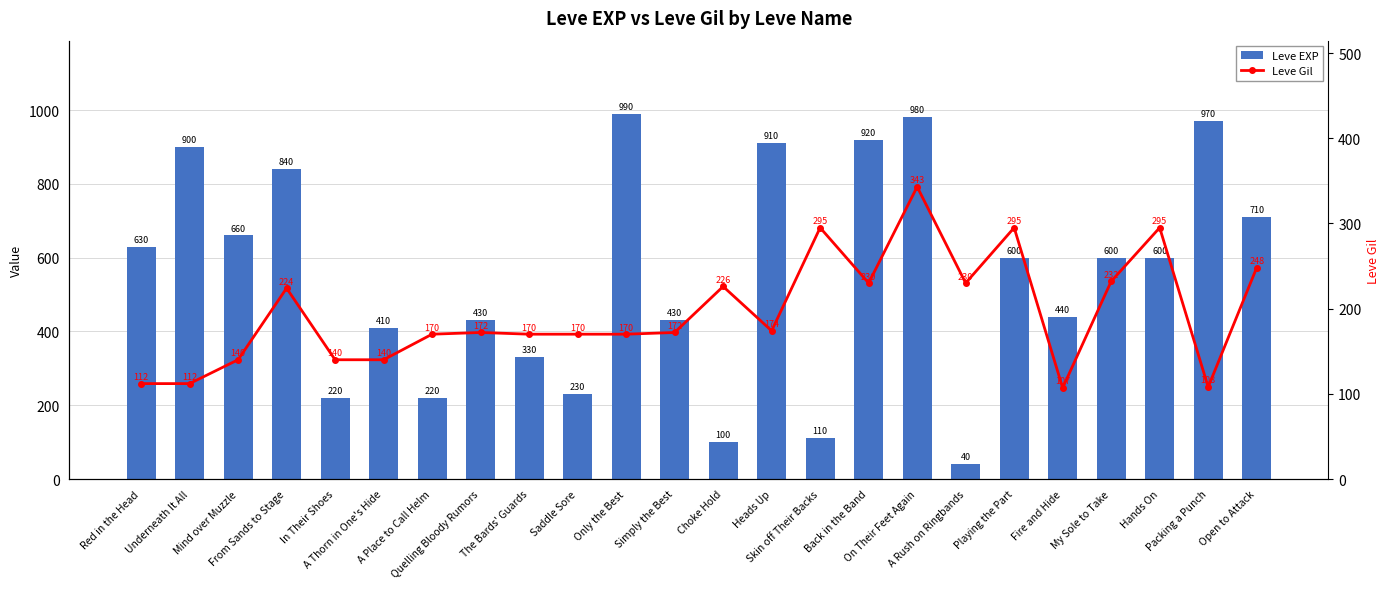

How many data points in Leve Gil are less than 172?

11